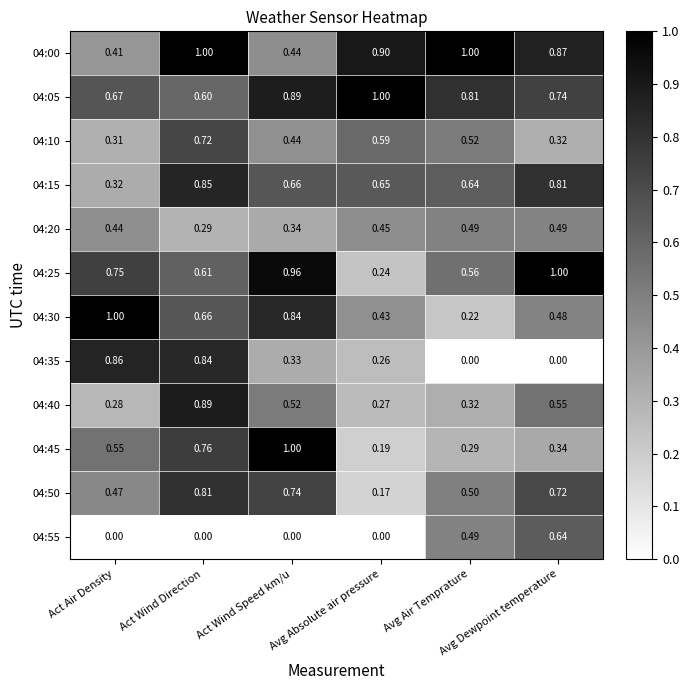

How many categories are shown in the chart?

6